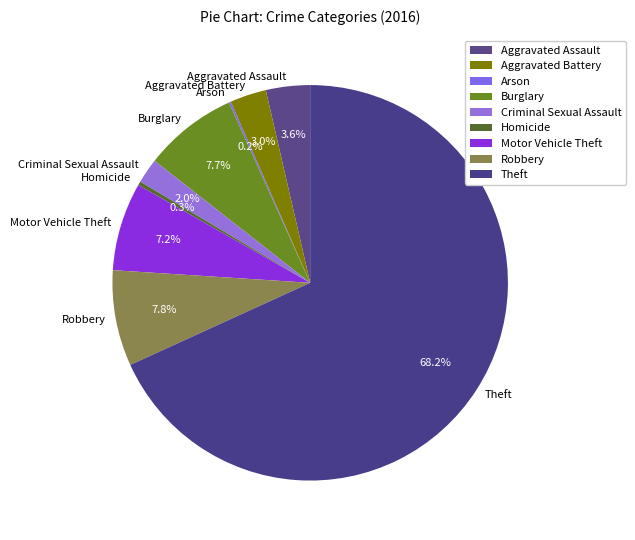

What is the total percentage of Theft and Aggravated Assault?

71.8%